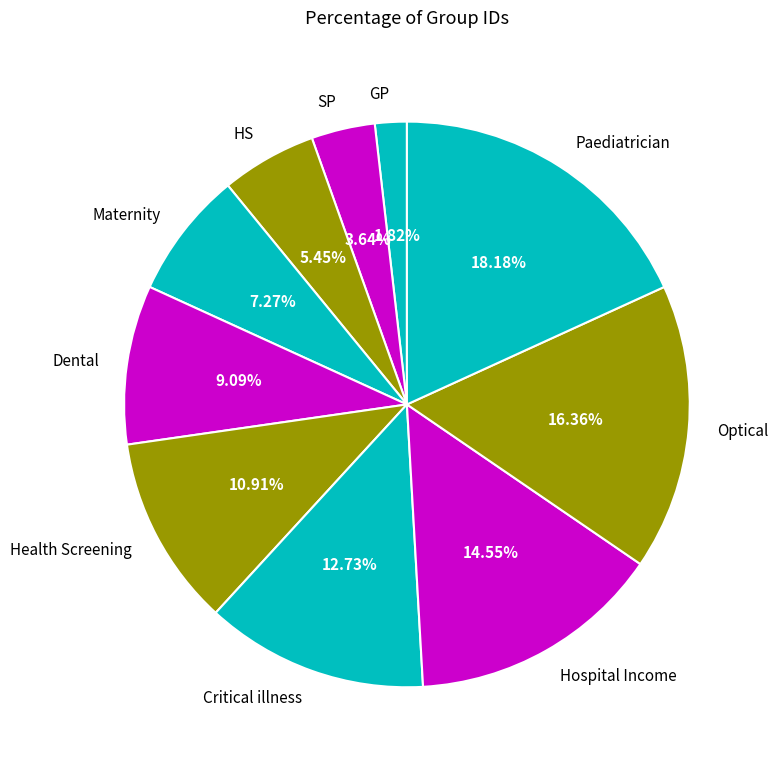

Rank the categories by value from lowest to highest.

GP, SP, HS, Maternity, Dental, Health Screening, Critical illness, Hospital Income, Optical, Paediatrician